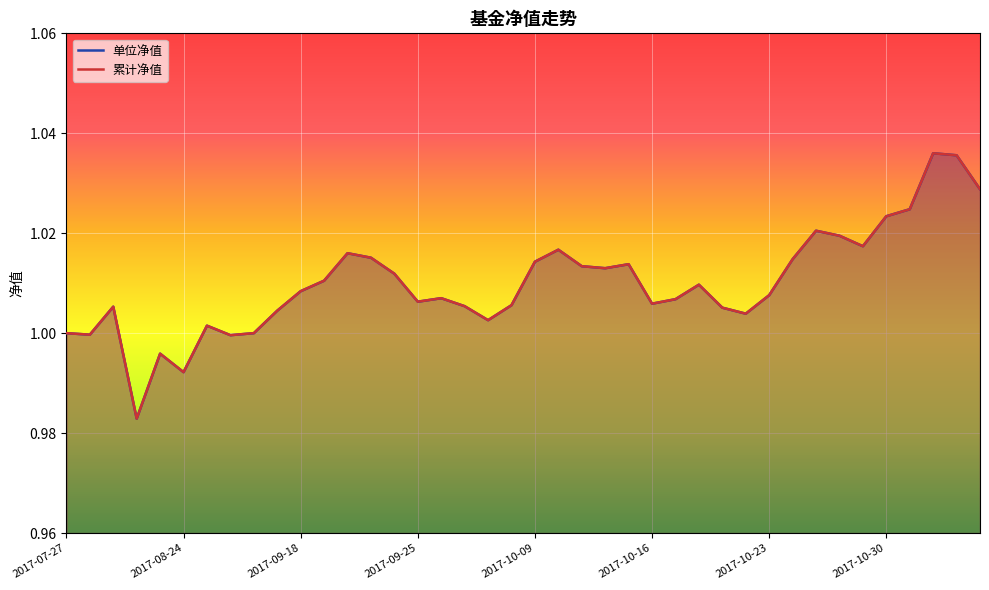

Where is 累计净值 nearest to the value 1?

2017-07-27